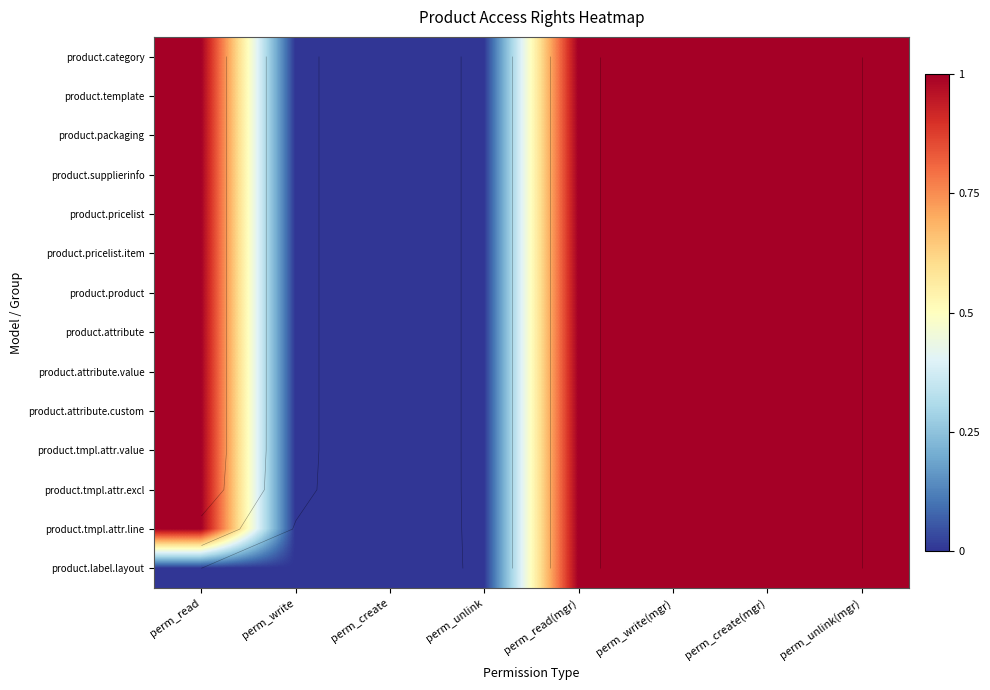

Count the number of categories in the chart.

8